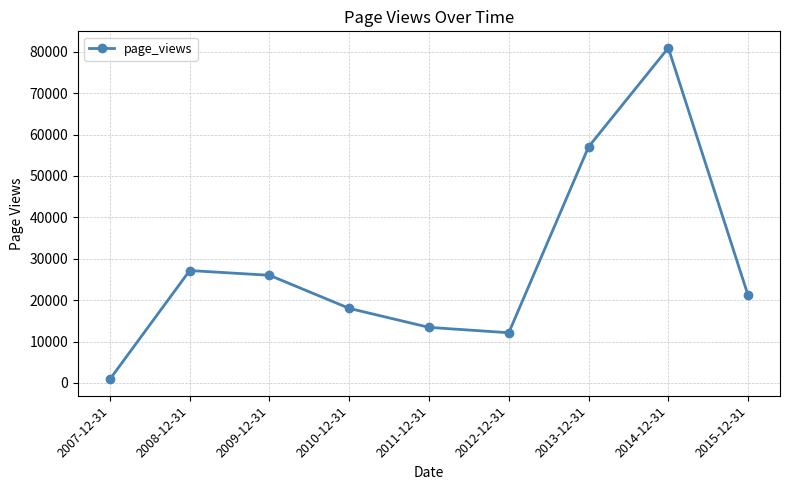

At which category does the data reach its first local valley?

2012-12-31